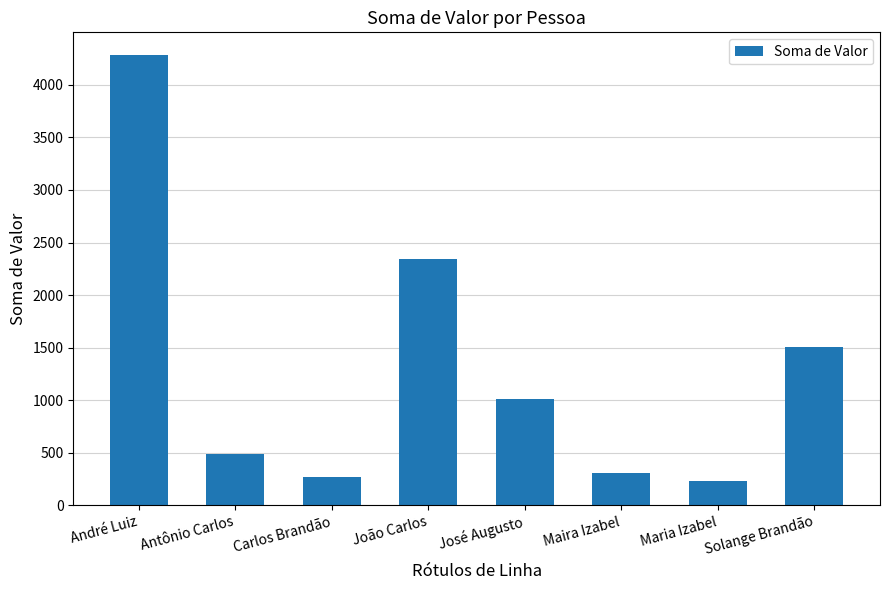

True or false: the data shows 2422.1 at Solange Brandão.

False